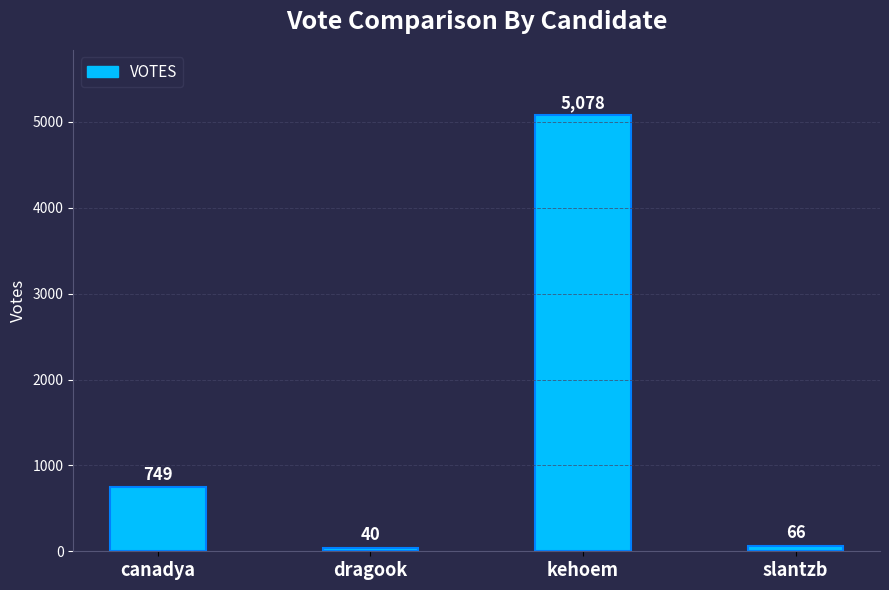

Are the bars grouped side by side (vs. stacked)?

No